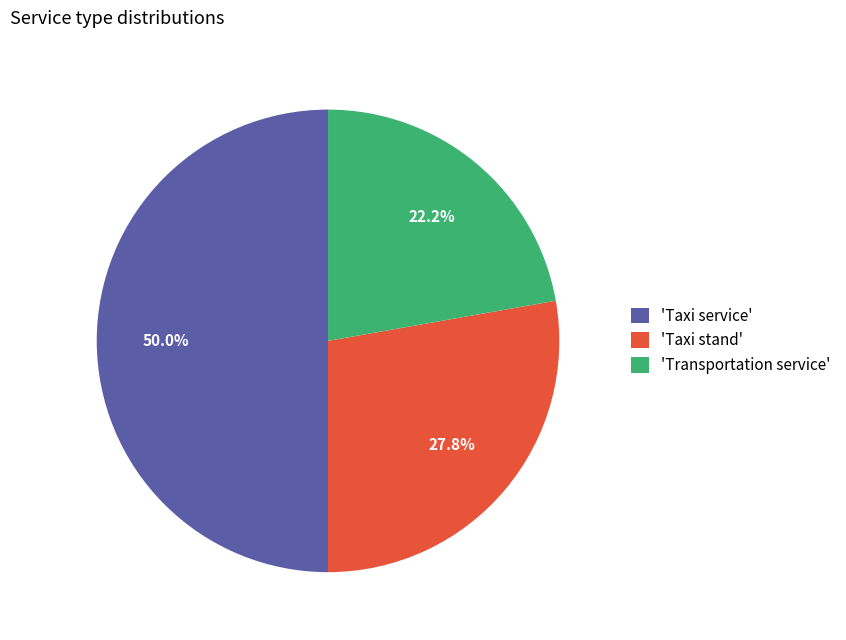

Does 'Taxi stand' represent more than half of the total?

No